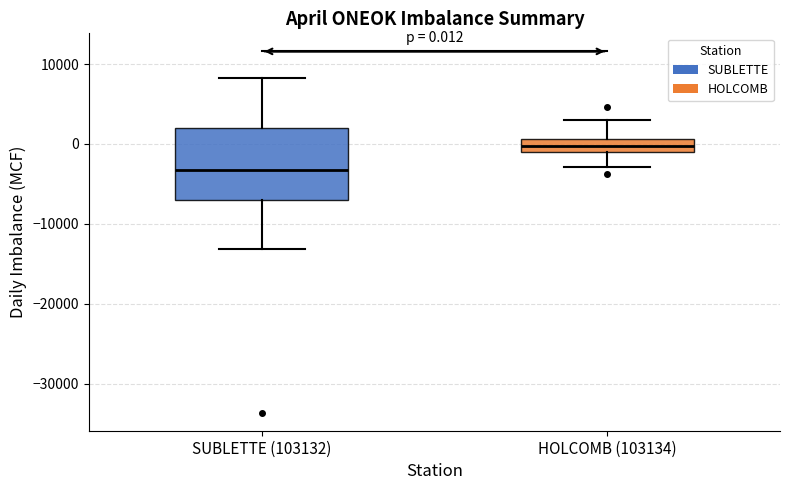

Which box has the highest median line?

HOLCOMB (103134)